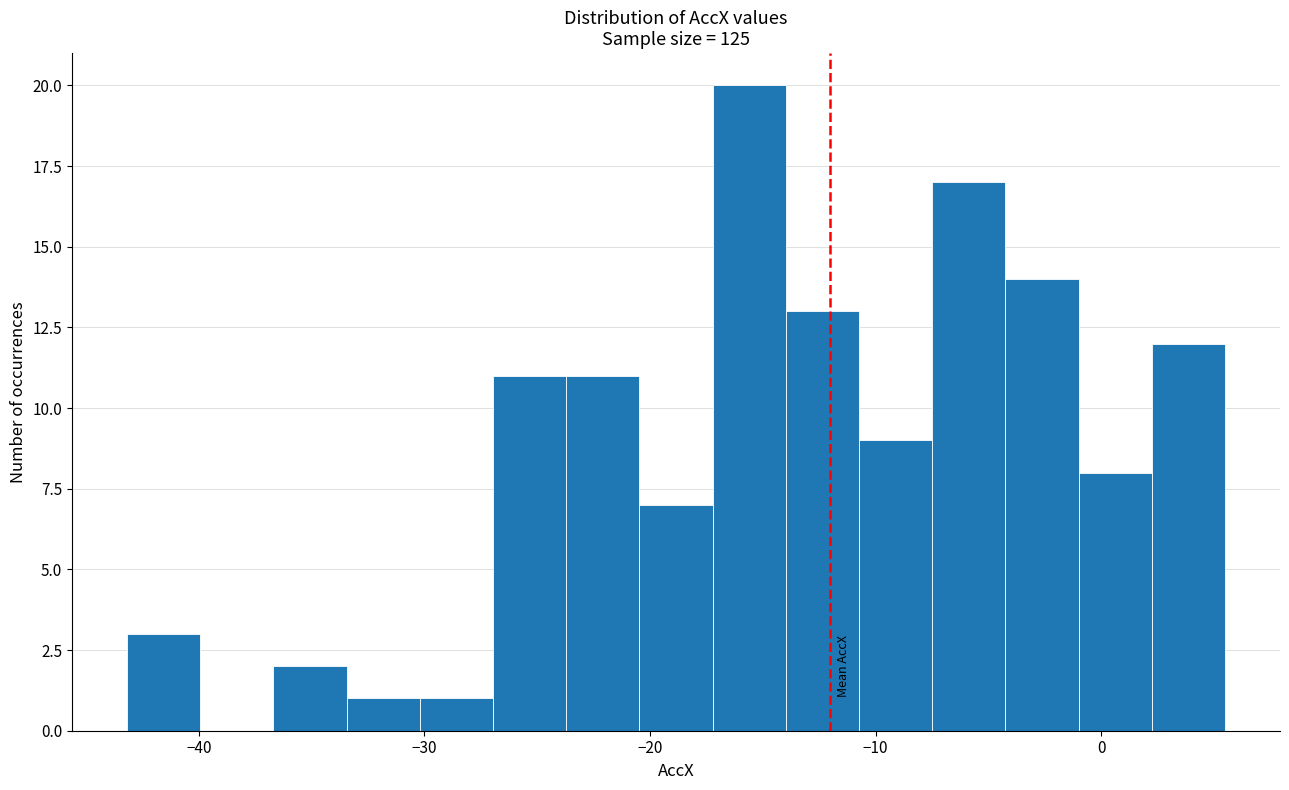

Read against the x-axis, roughly where is the centre of the tallest bar?

-16